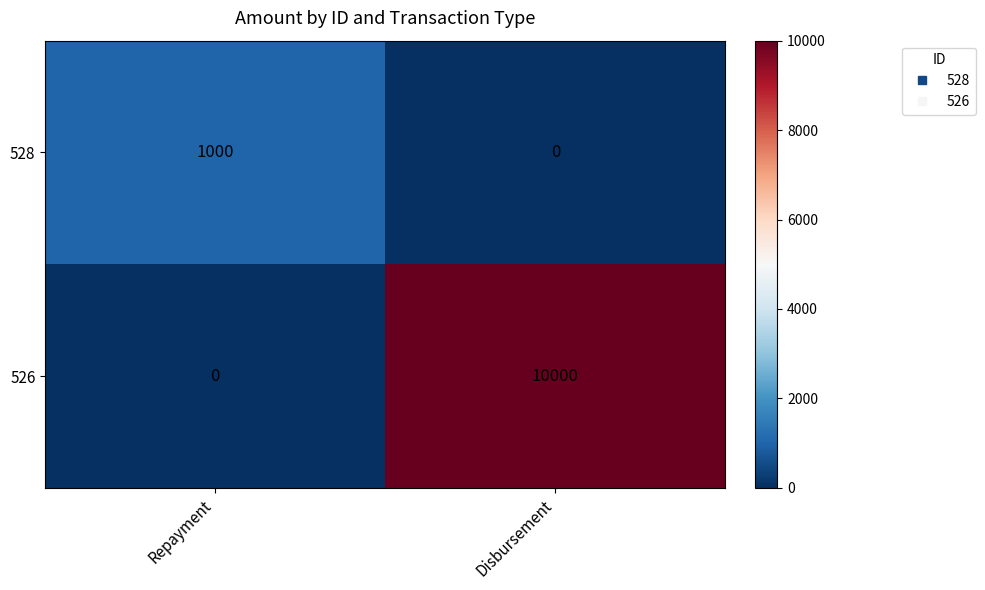

What is the difference between the highest and lowest values at Repayment?

1000